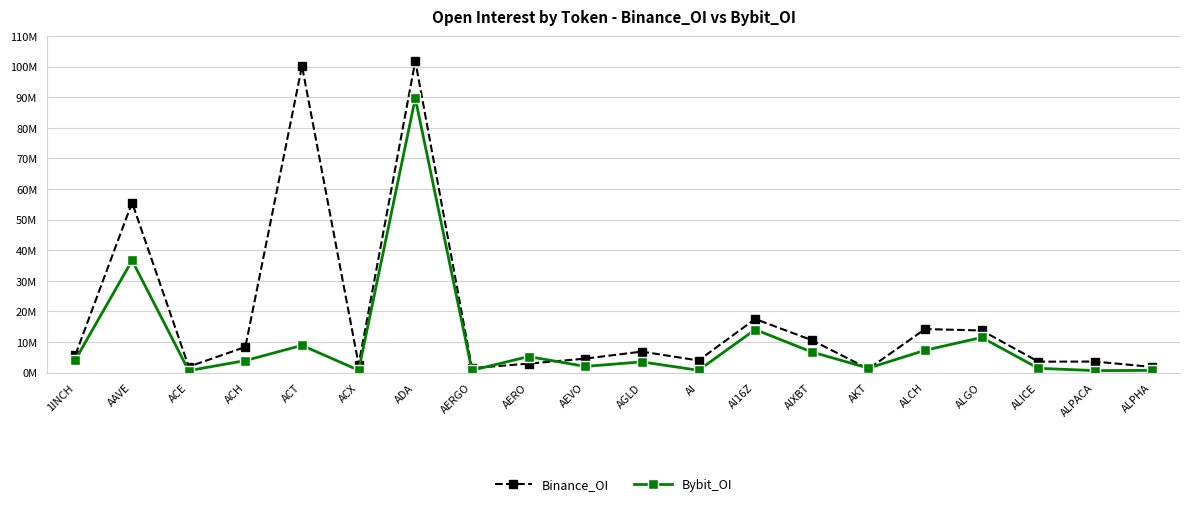

Which series has the largest total across all categories?

Binance_OI